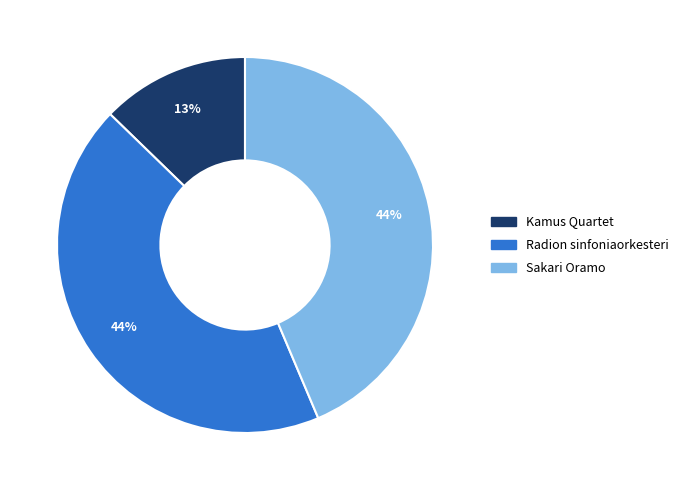

To the nearest percent, what percentage of the pie is Sakari Oramo?

44%